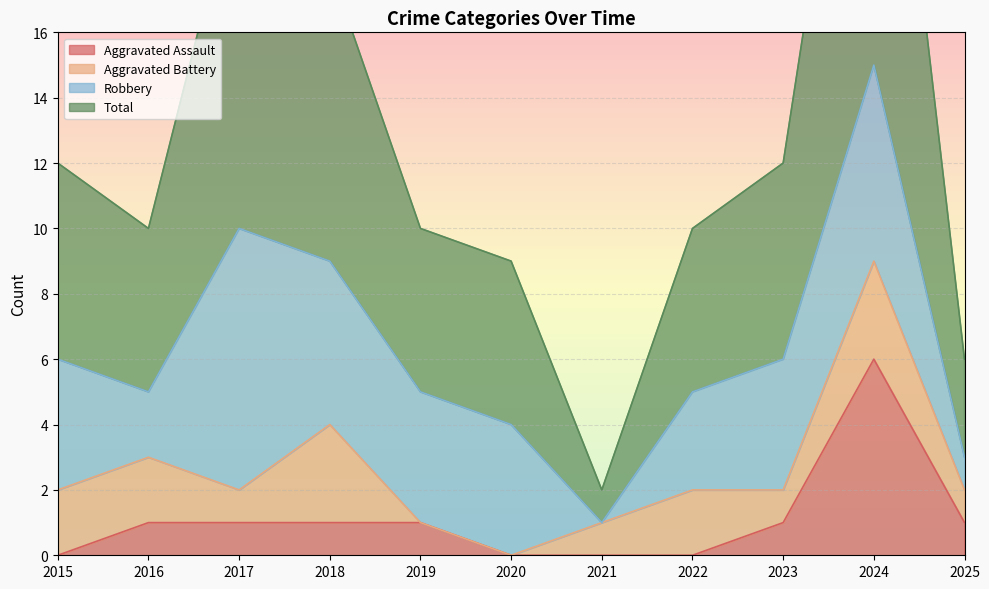

What is the spread (max minus min) of values at 2017?

20